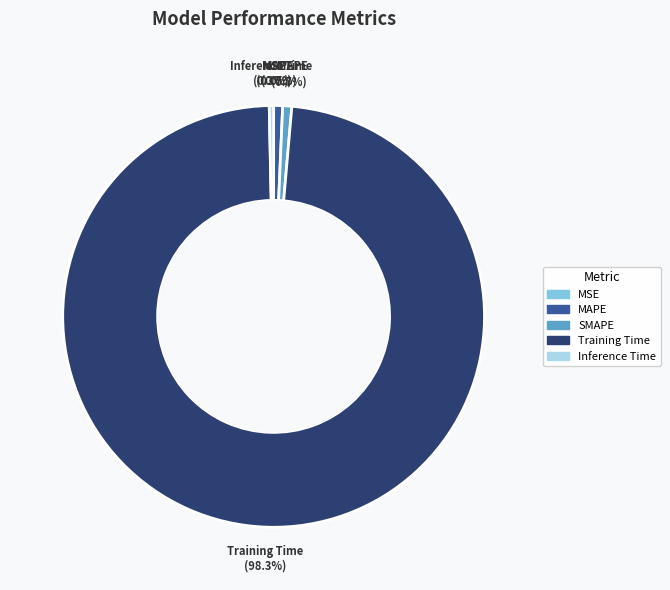

What portion of the pie excludes MAPE?

99.3%